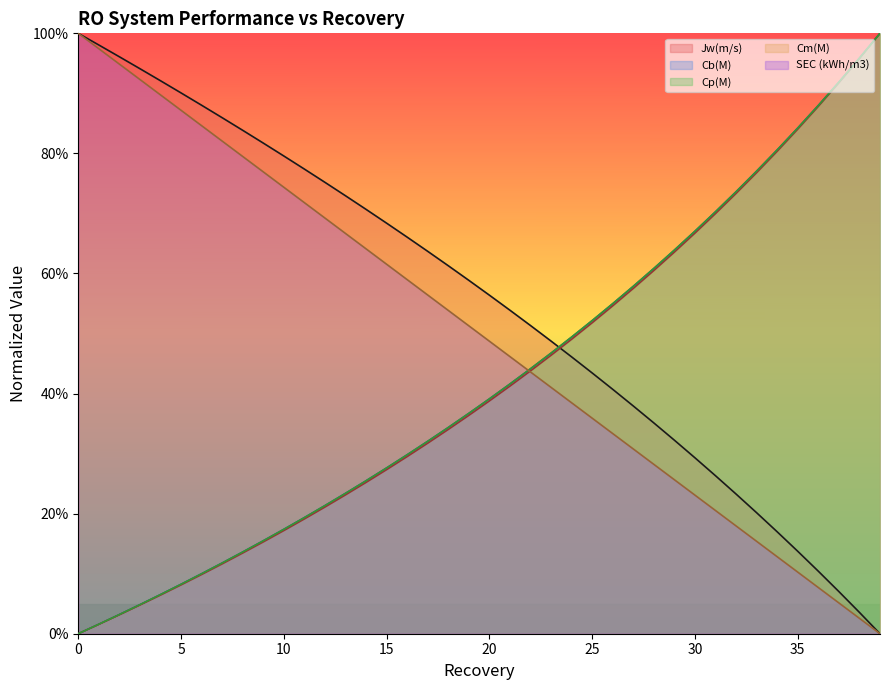

What is the maximum value shown in the chart?

1.0